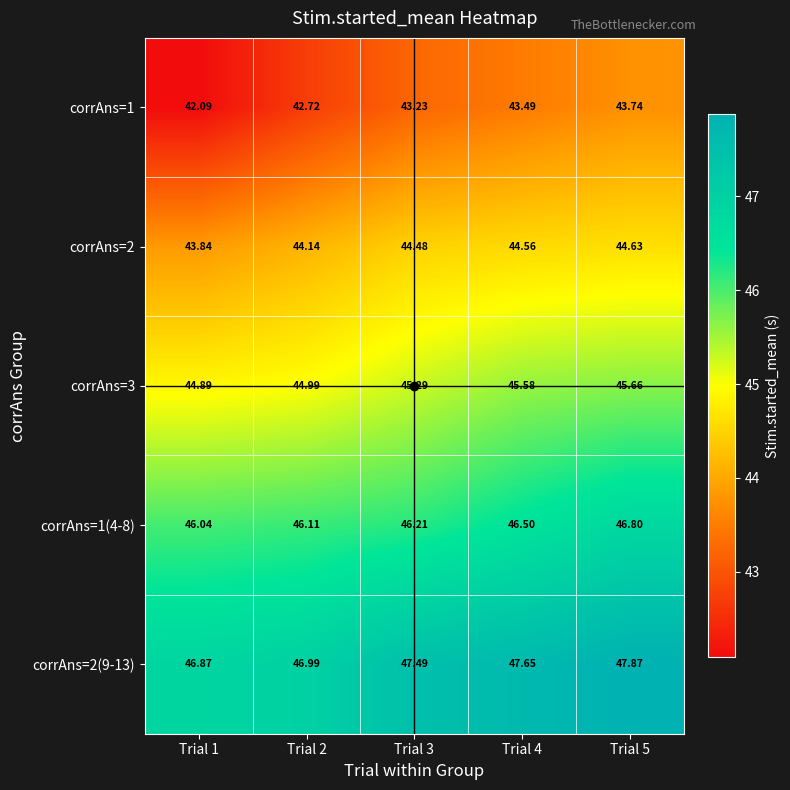

Is the value of corrAns=2 at Trial 5 greater than the value of corrAns=1 at Trial 1?

Yes